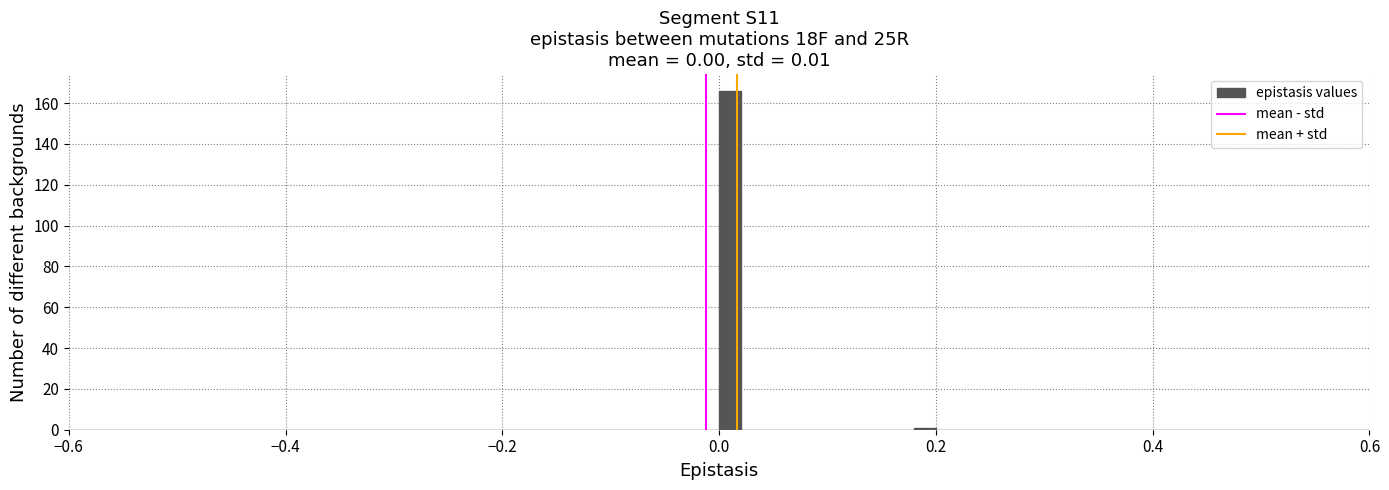

Around what value on the x-axis is the tallest bar? Give the approximate position of its centre, as read against the axis.

0.02